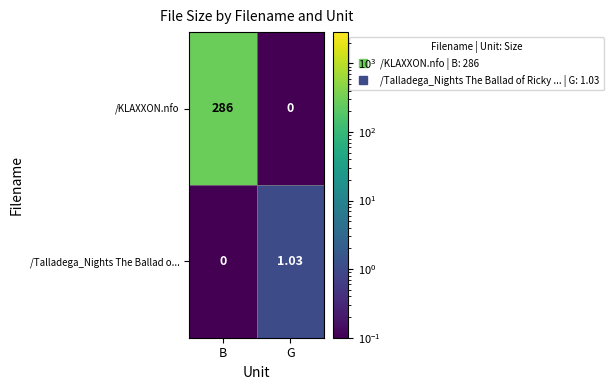

Is the value of /KLAXXON.nfo at G greater than the value of /Talladega_Nights The Ballad o... at G?

No